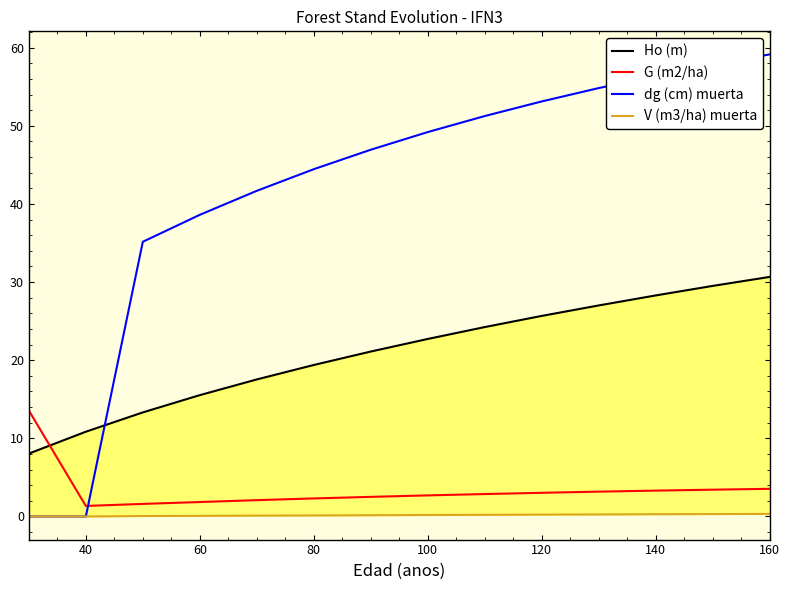

Is the value of dg (cm) muerta at 60 greater than the value of G (m2/ha) at 100?

Yes